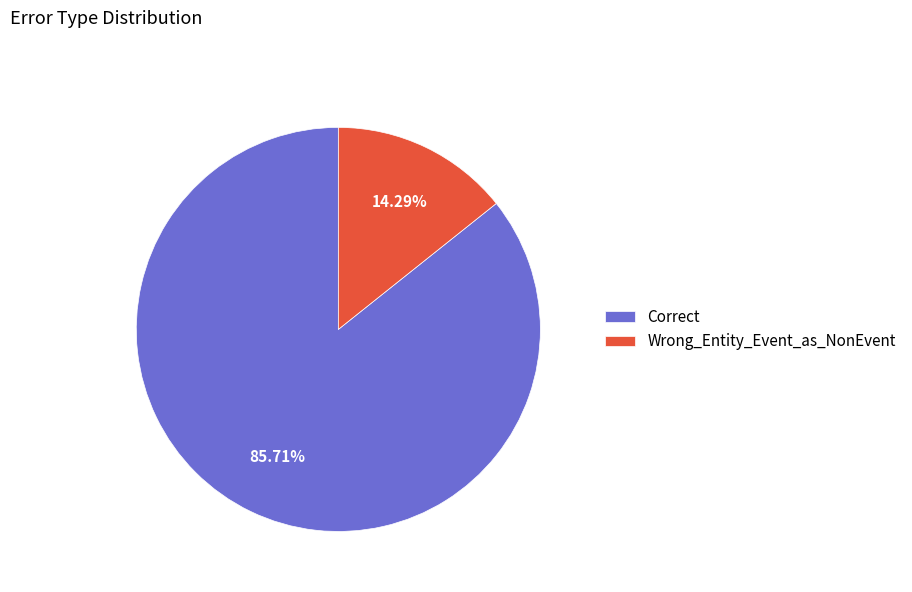

Approximately how many times larger is the value at Correct compared to Wrong_Entity_Event_as_NonEvent?

6.0